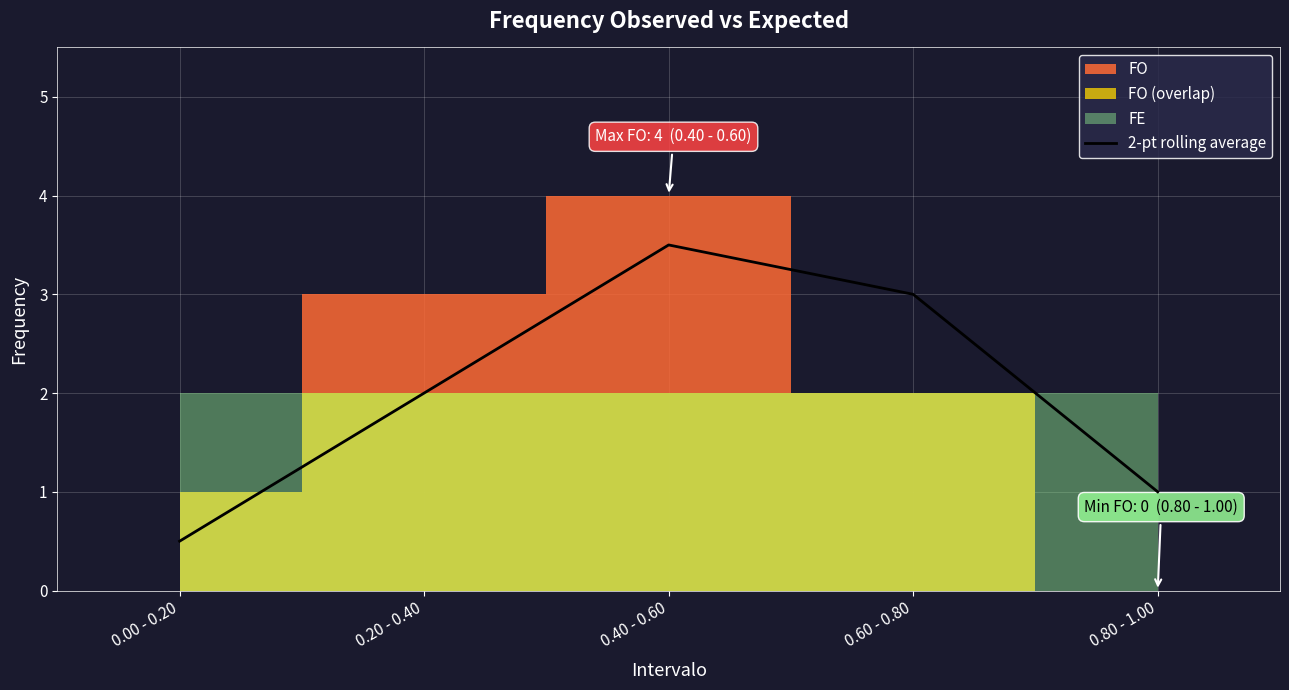

List the labels in order of 2-pt rolling average value, largest first.

0.40 - 0.60, 0.60 - 0.80, 0.20 - 0.40, 0.80 - 1.00, 0.00 - 0.20